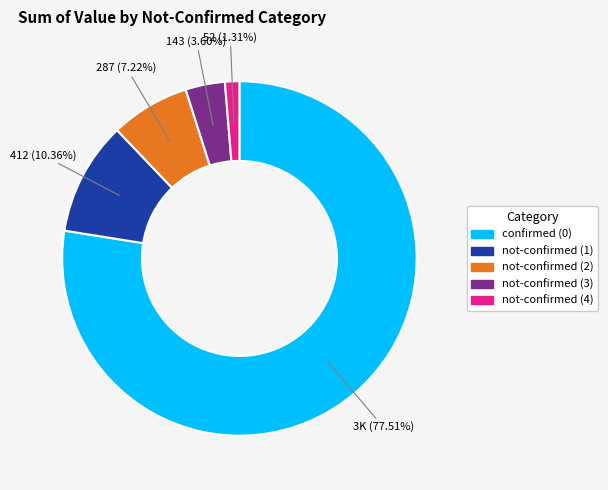

What is the ratio of the value at not-confirmed (3) to the value at not-confirmed (1)?

0.3